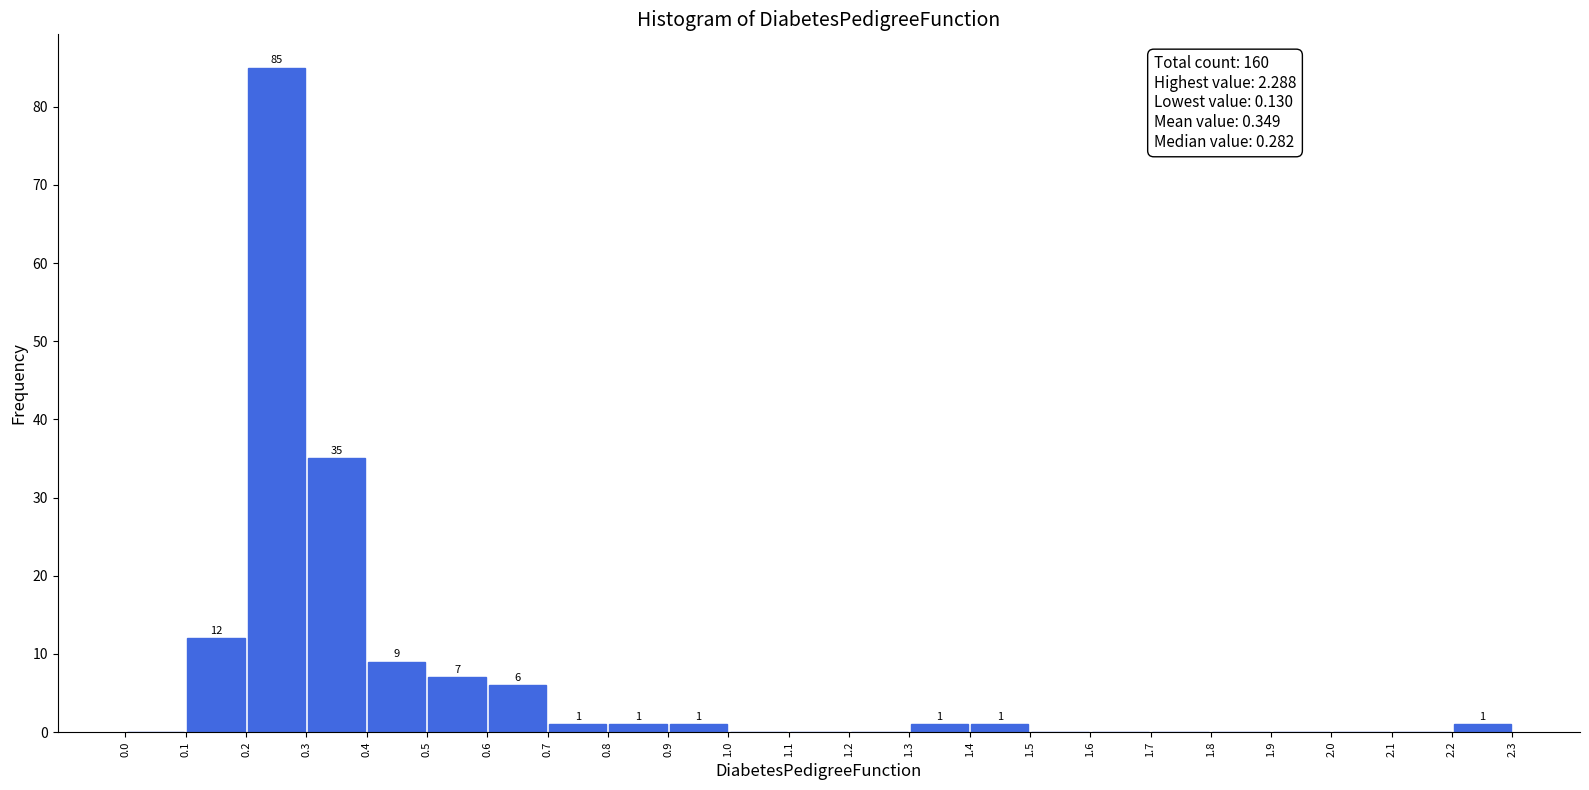

Which range on the x-axis has the tallest bar?

0.2 to 0.3